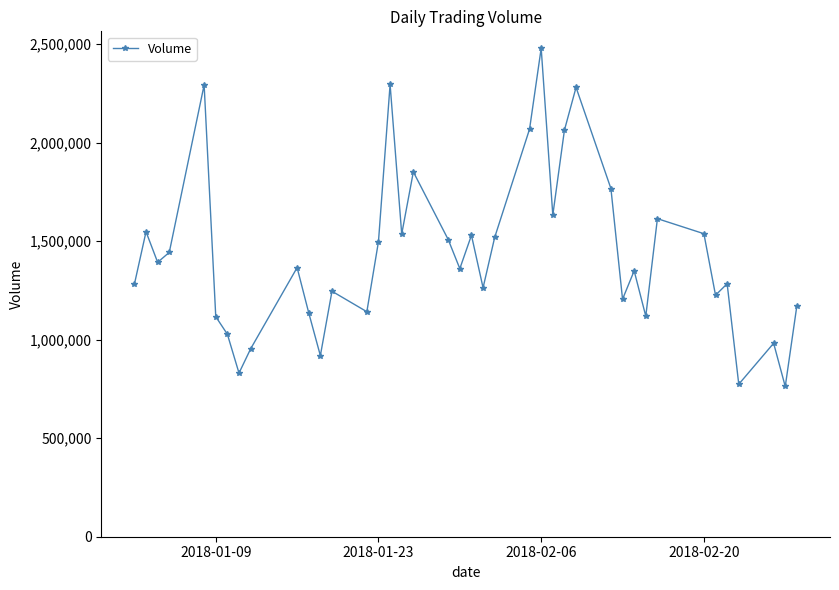

What is the difference between the maximum and minimum values?

1716000